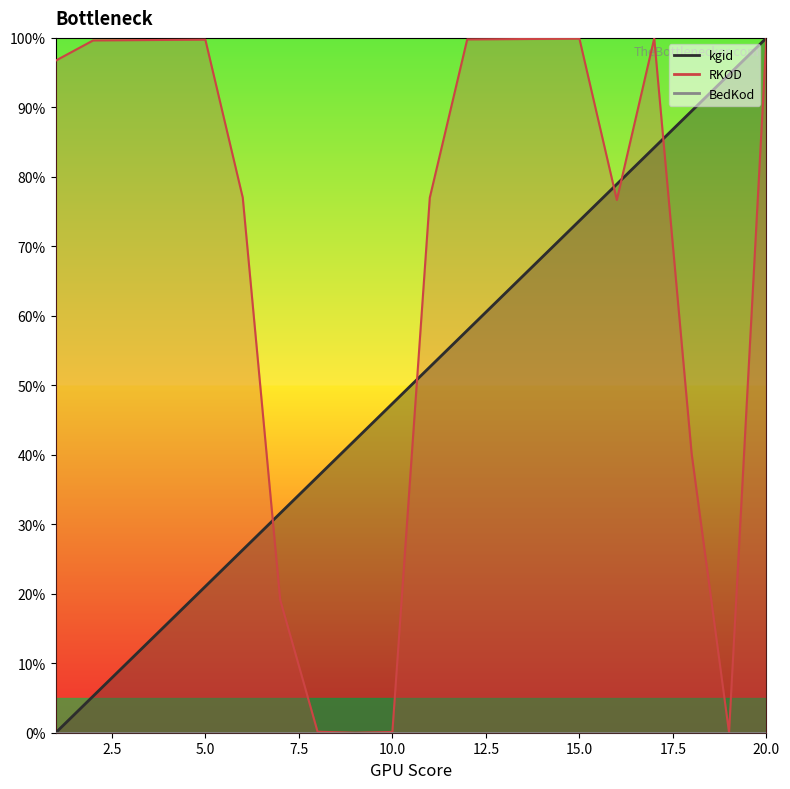

Where is the first local minimum for RKOD?

9